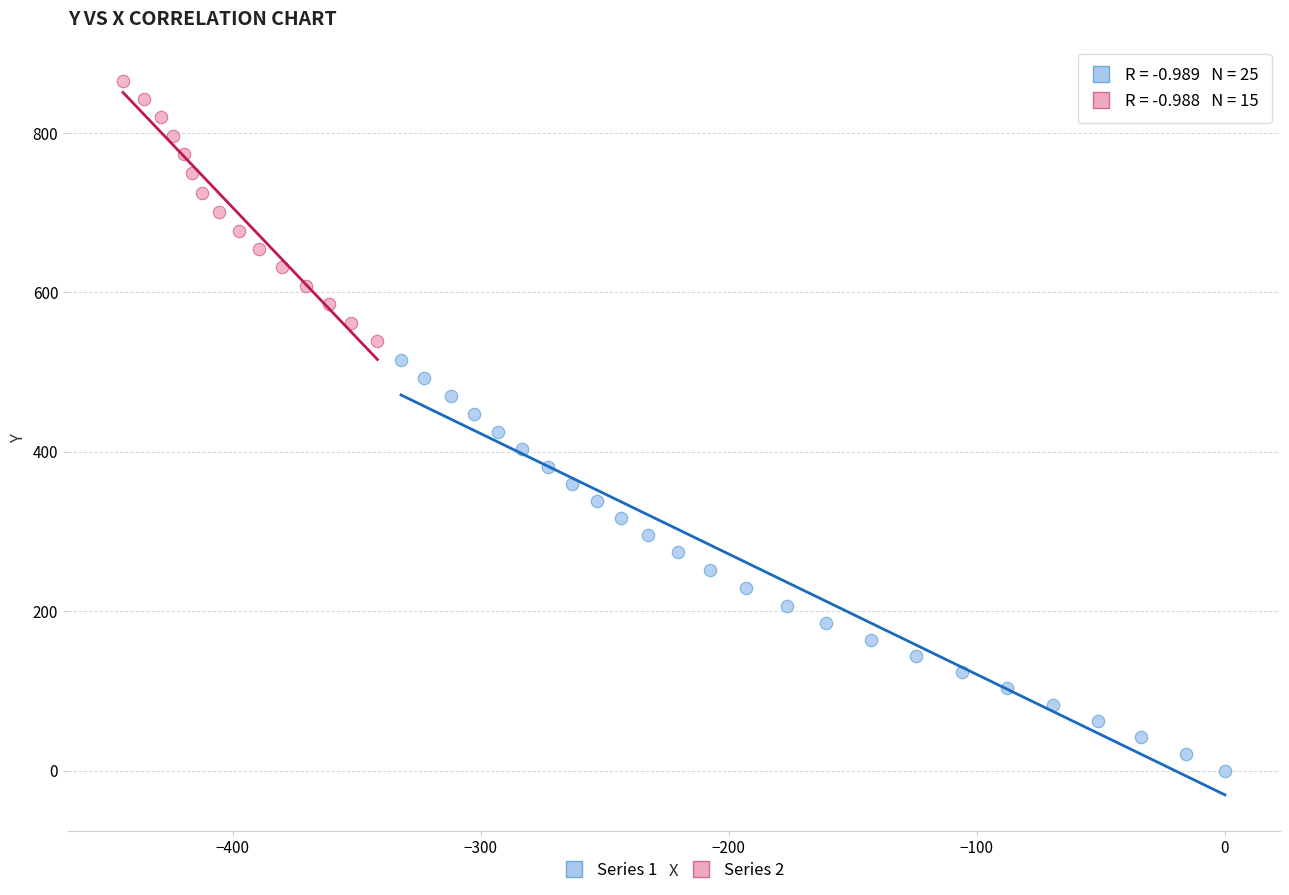

Which series has the largest Y range (max minus min)?

Series 1